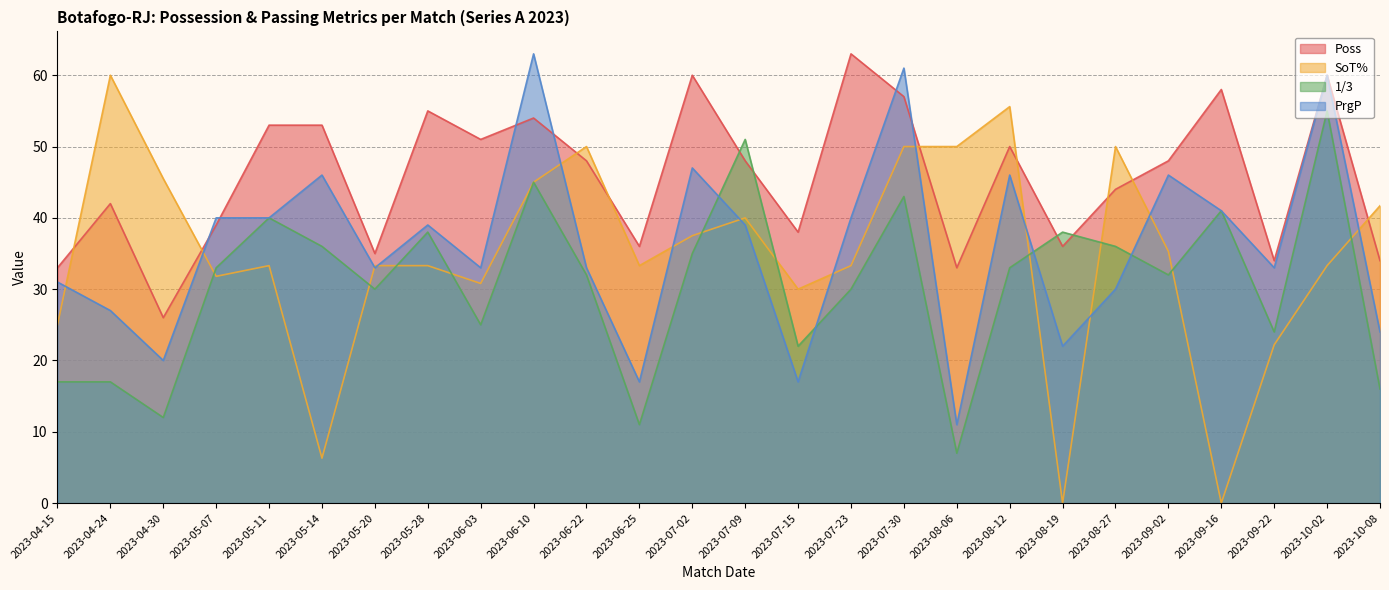

Reading left to right, list all the values displayed in this chart.

Poss: 33.0	42.0	26.0	39.0	53.0	53.0	35.0	55.0	51.0	54.0	48.0	36.0	60.0	48.0	38.0	63.0	57.0	33.0	50.0	36.0	44.0	48.0	58.0	34.0	60.0	34.0
SoT%: 25.0	60.0	45.5	31.8	33.3	6.3	33.3	33.3	30.8	45.0	50.0	33.3	37.5	40.0	30.0	33.3	50.0	50.0	55.6	0.0	50.0	35.3	0.0	22.2	33.3	41.7
1/3: 17.0	17.0	12.0	33.0	40.0	36.0	30.0	38.0	25.0	45.0	32.0	11.0	35.0	51.0	22.0	30.0	43.0	7.0	33.0	38.0	36.0	32.0	41.0	24.0	55.0	16.0
PrgP: 31.0	27.0	20.0	40.0	40.0	46.0	33.0	39.0	33.0	63.0	33.0	17.0	47.0	39.0	17.0	40.0	61.0	11.0	46.0	22.0	30.0	46.0	41.0	33.0	60.0	24.0